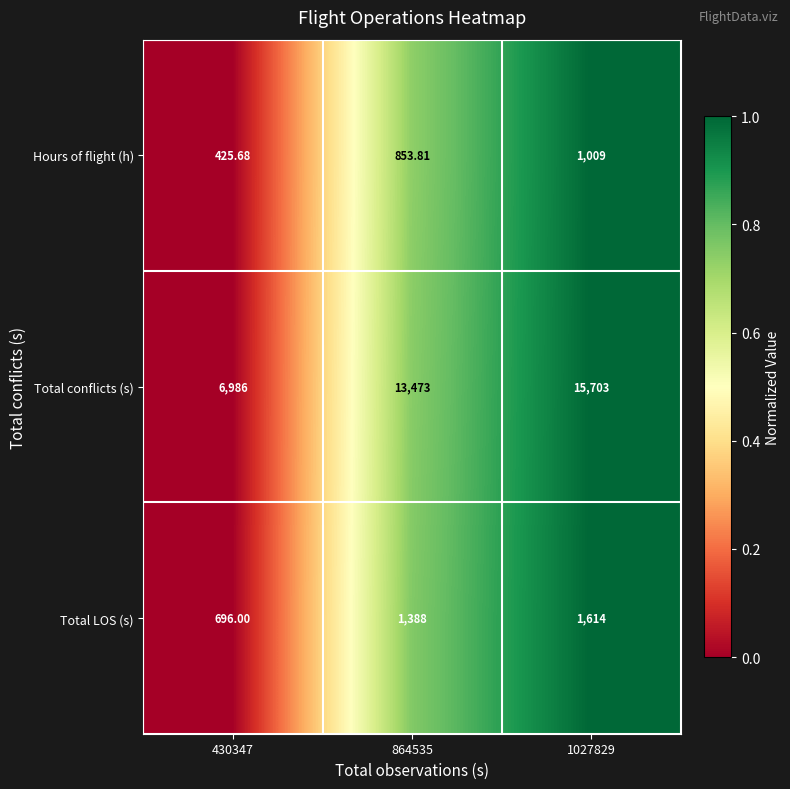

Rank the series at 864535 from lowest to highest value.

Hours of flight (h), Total LOS (s), Total conflicts (s)